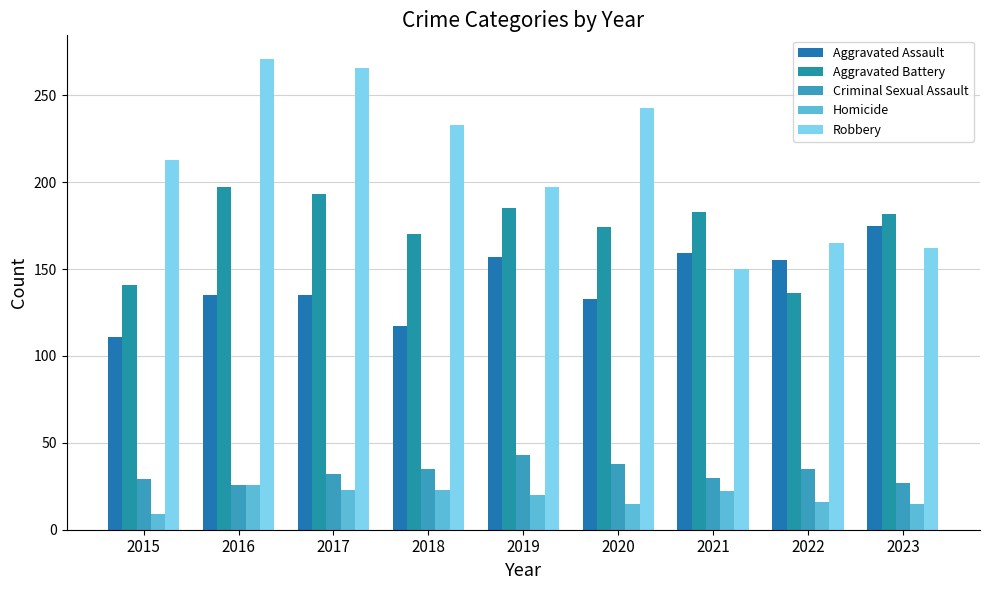

At how many categories does at least one series exceed 171?

8